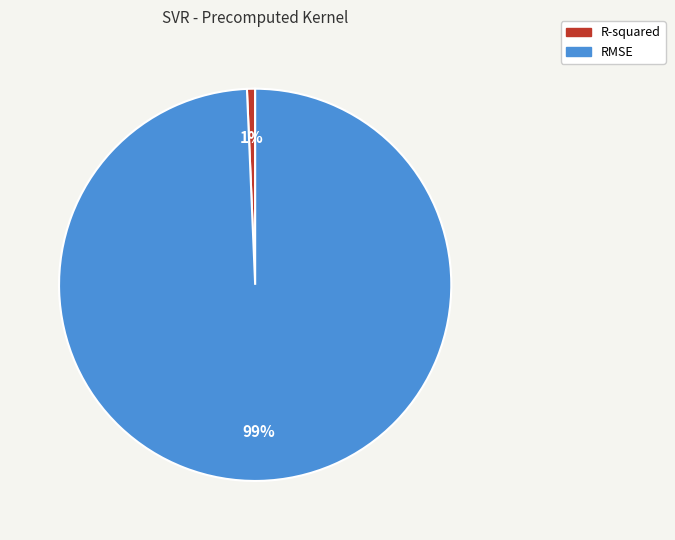

Do R-squared and RMSE together represent more than half of the pie?

Yes